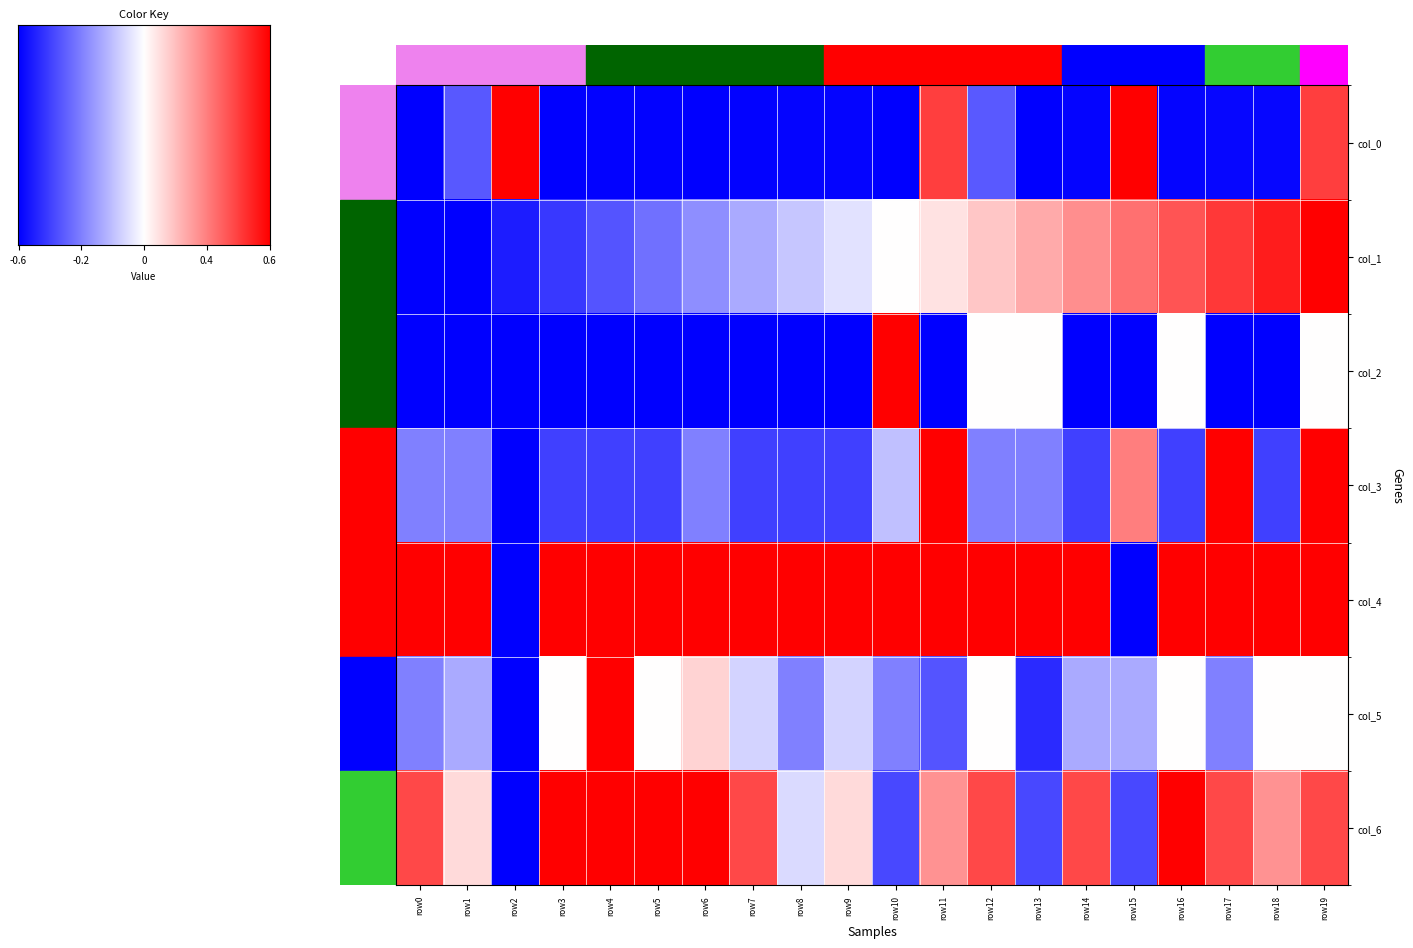

At which category is the sum across all series the highest?

row19